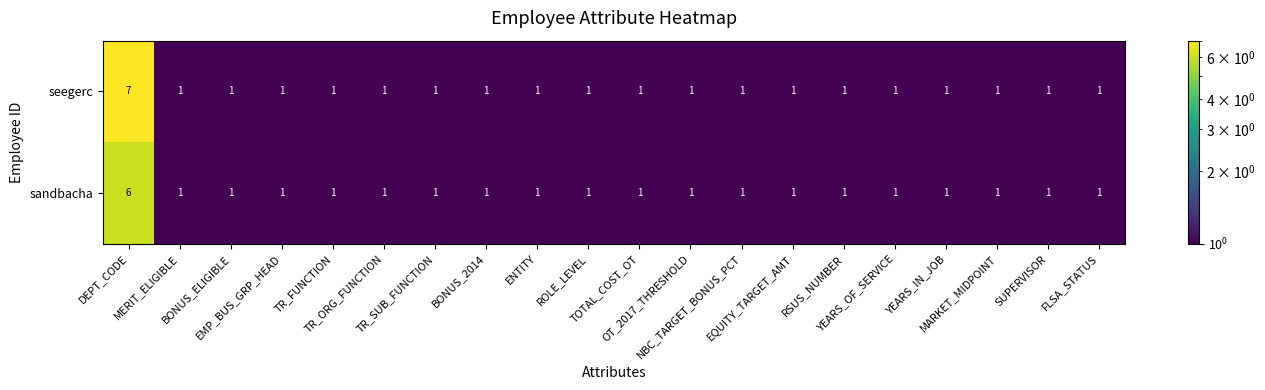

At how many categories does at least one series exceed 6?

1